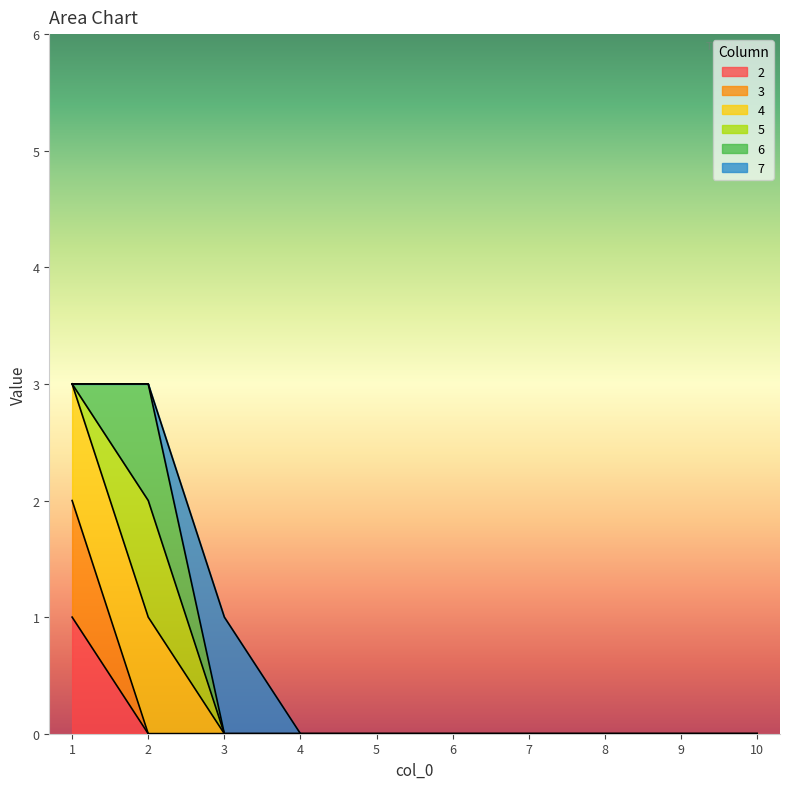

How many categories are shown in the chart?

10